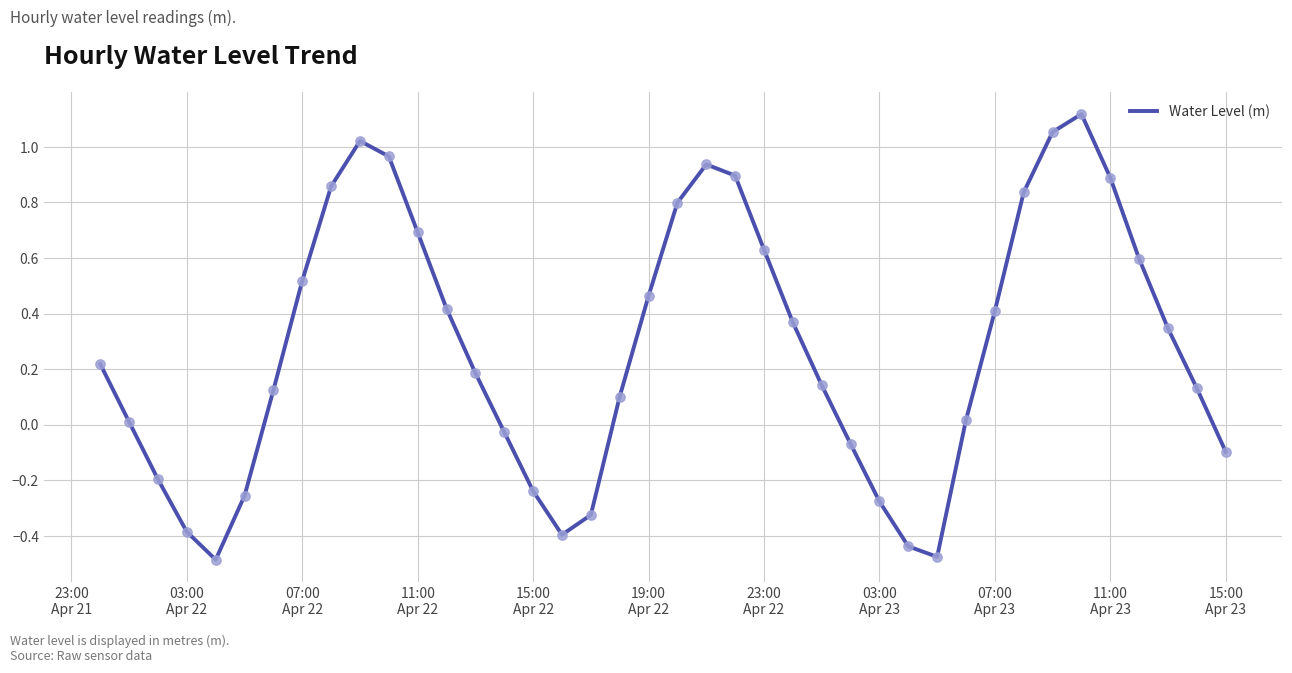

Does the chart have visible grid lines?

Yes